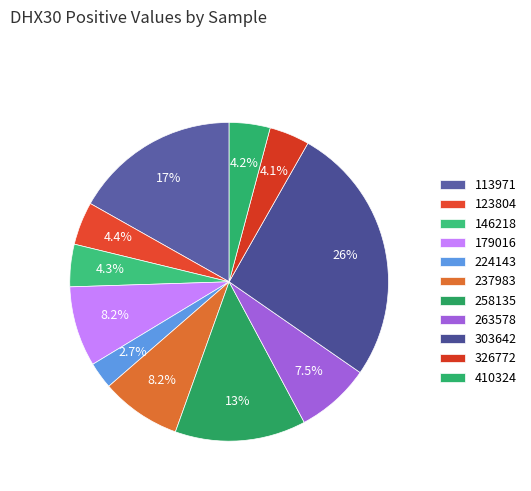

How many segments does this pie chart have?

11